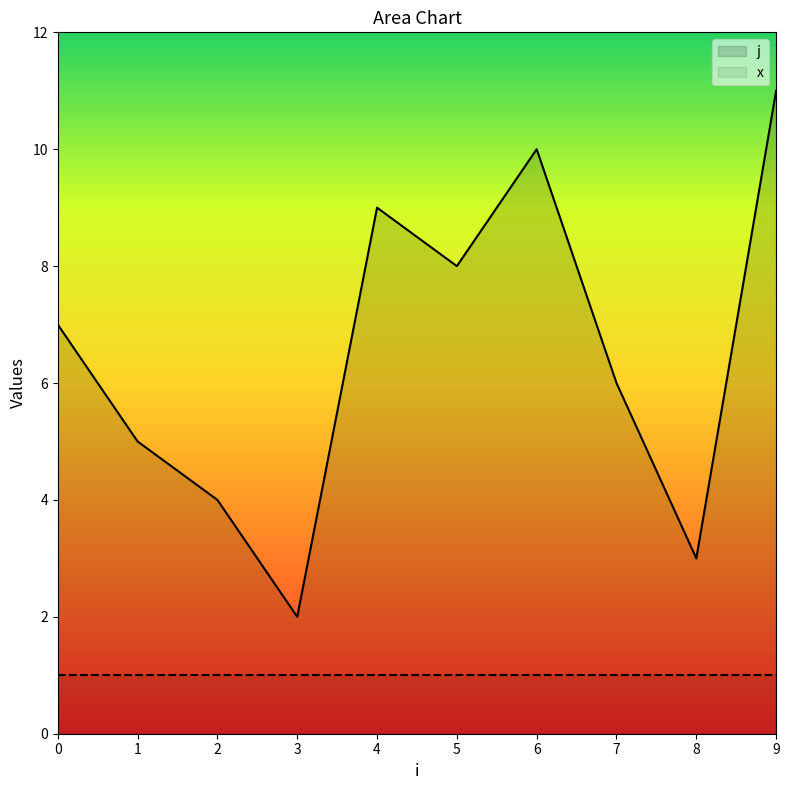

How many lines are shown in the chart?

1